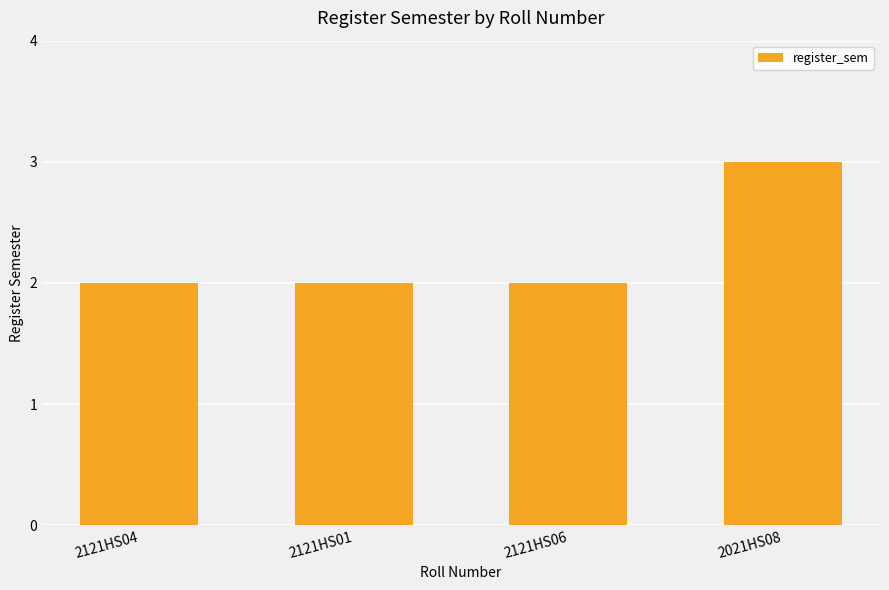

The chart shows a value of 1 at 2121HS01. True or false?

False